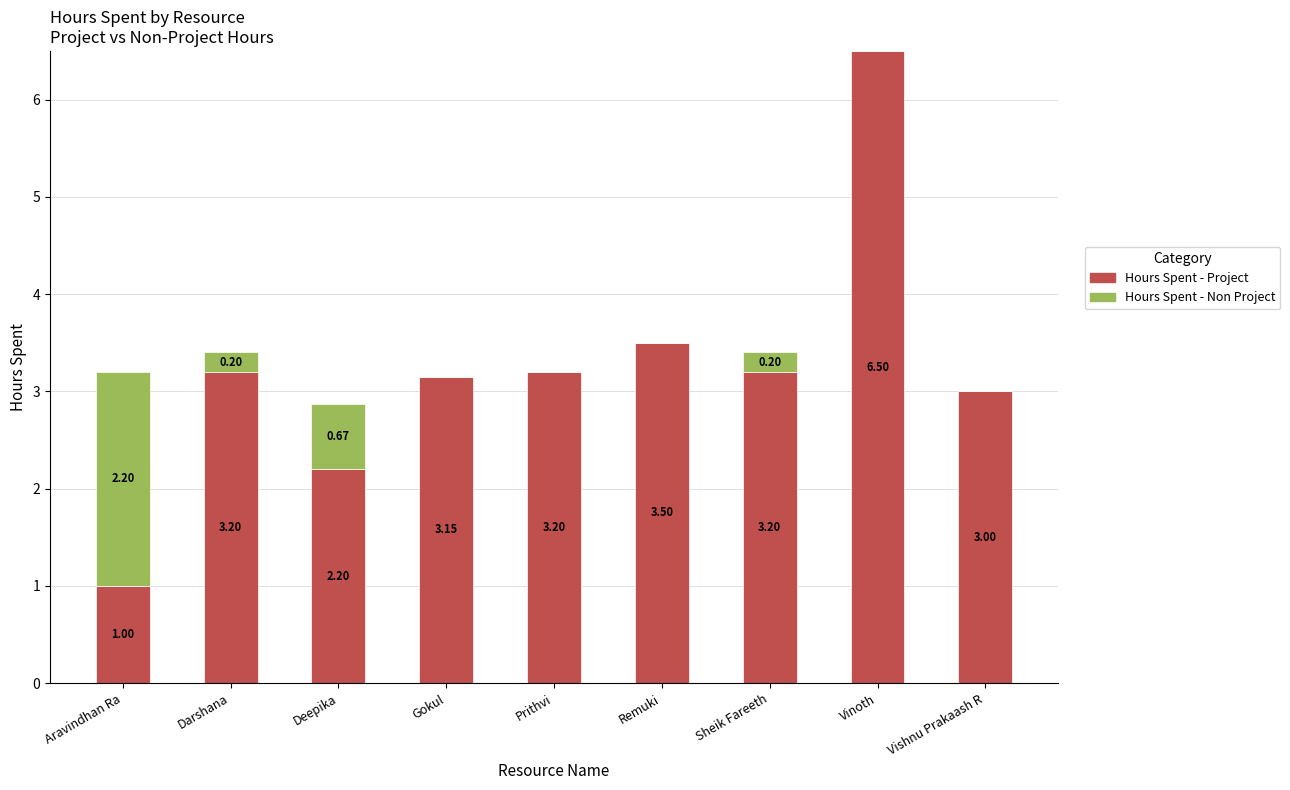

At which category is the sum across all series the highest?

Vinoth